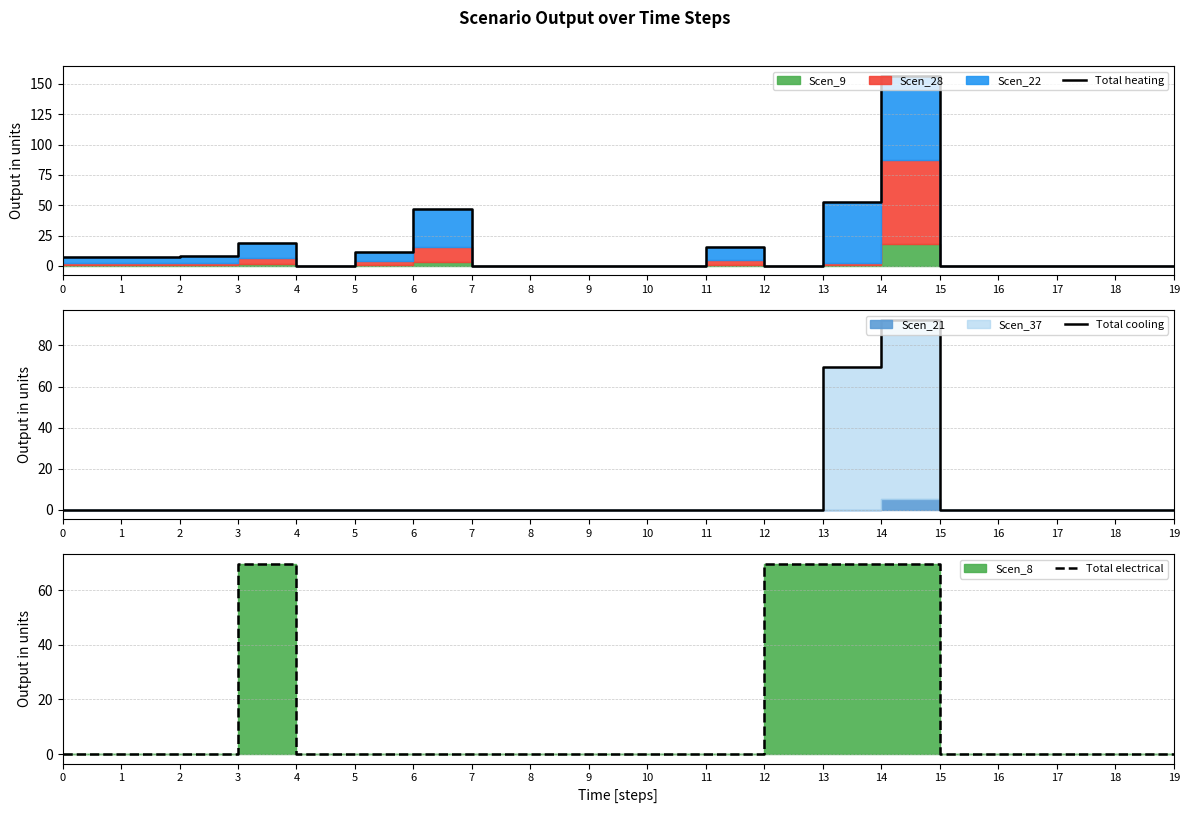

What is the maximum value shown in the chart?

157.0